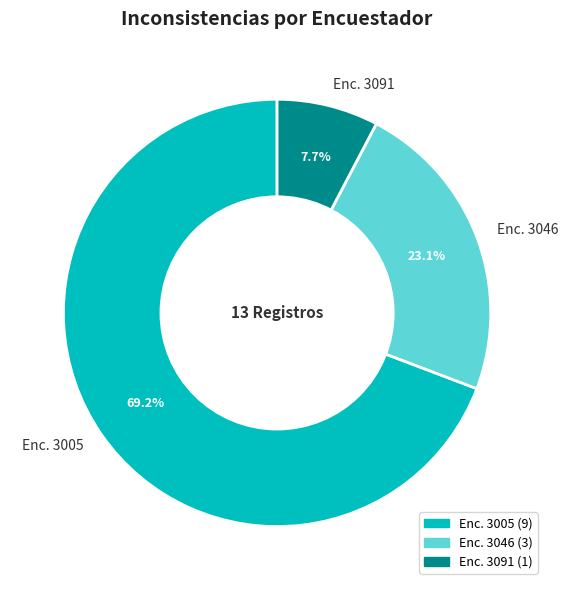

Combined, what portion of the pie is Enc. 3005 and Enc. 3091?

76.9%